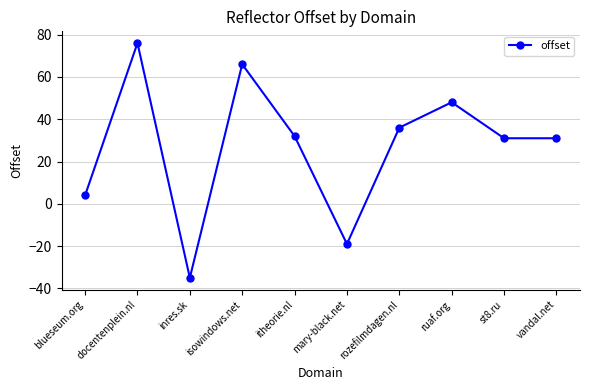

Which category has the highest value across all series?

docentenplein.nl